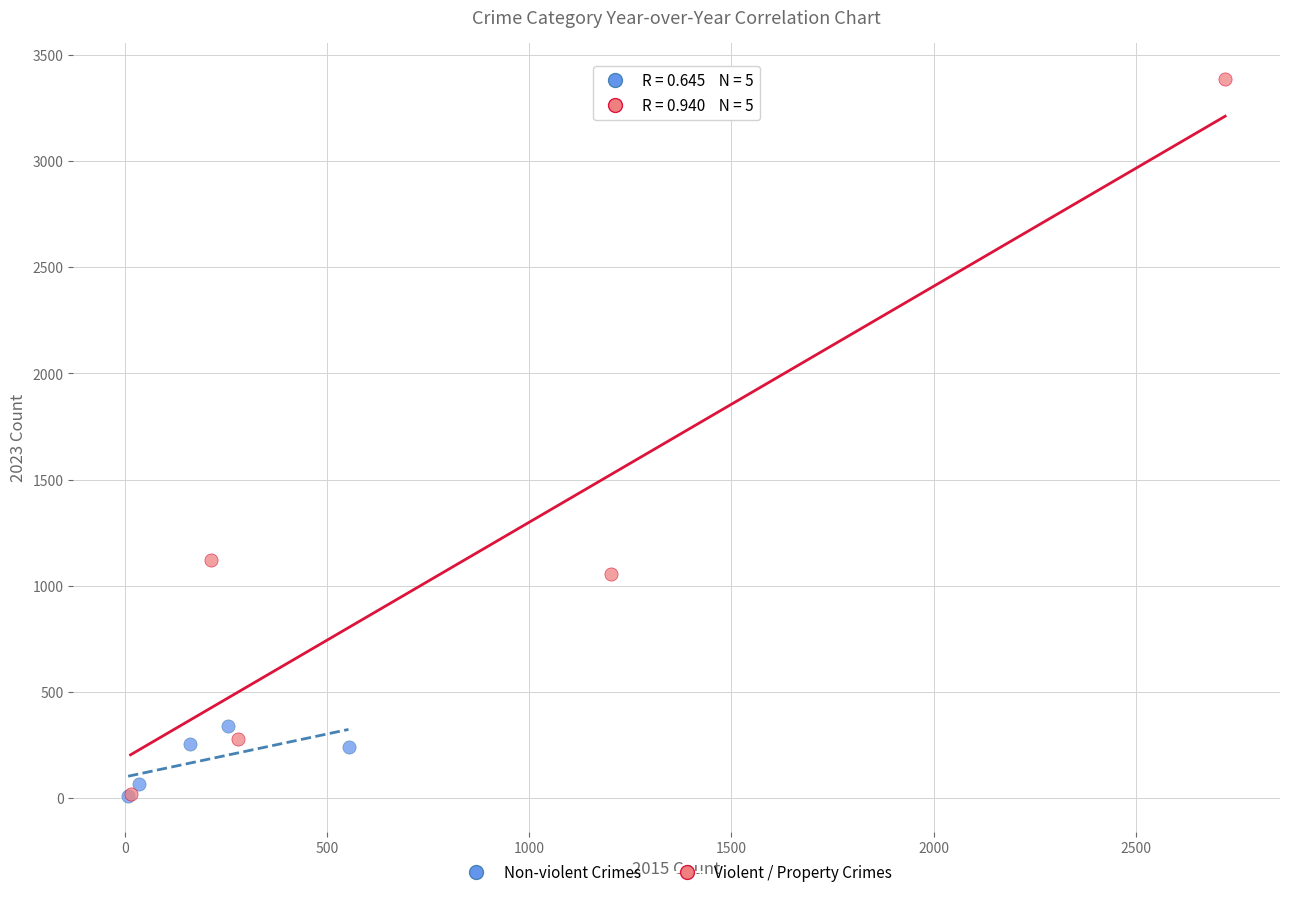

Which series has the widest spread of Y values?

Violent / Property Crimes